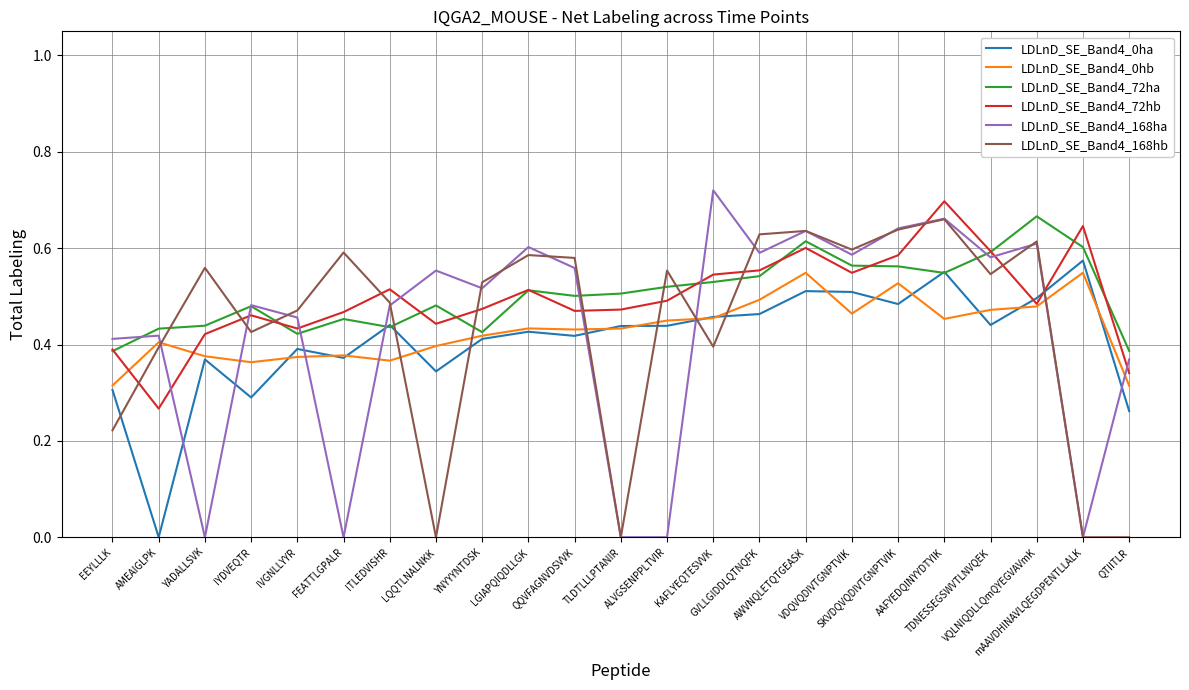

What are all the series names shown in the legend?

LDLnD_SE_Band4_0ha, LDLnD_SE_Band4_0hb, LDLnD_SE_Band4_72ha, LDLnD_SE_Band4_72hb, LDLnD_SE_Band4_168ha, LDLnD_SE_Band4_168hb